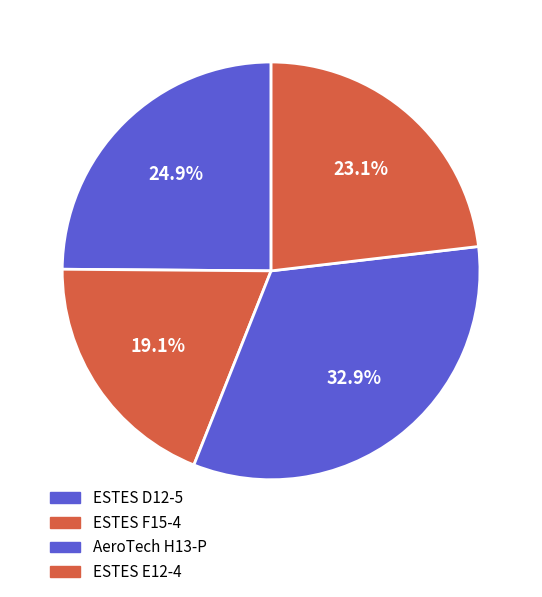

Is it true that AeroTech H13-P is 46% of the pie?

False